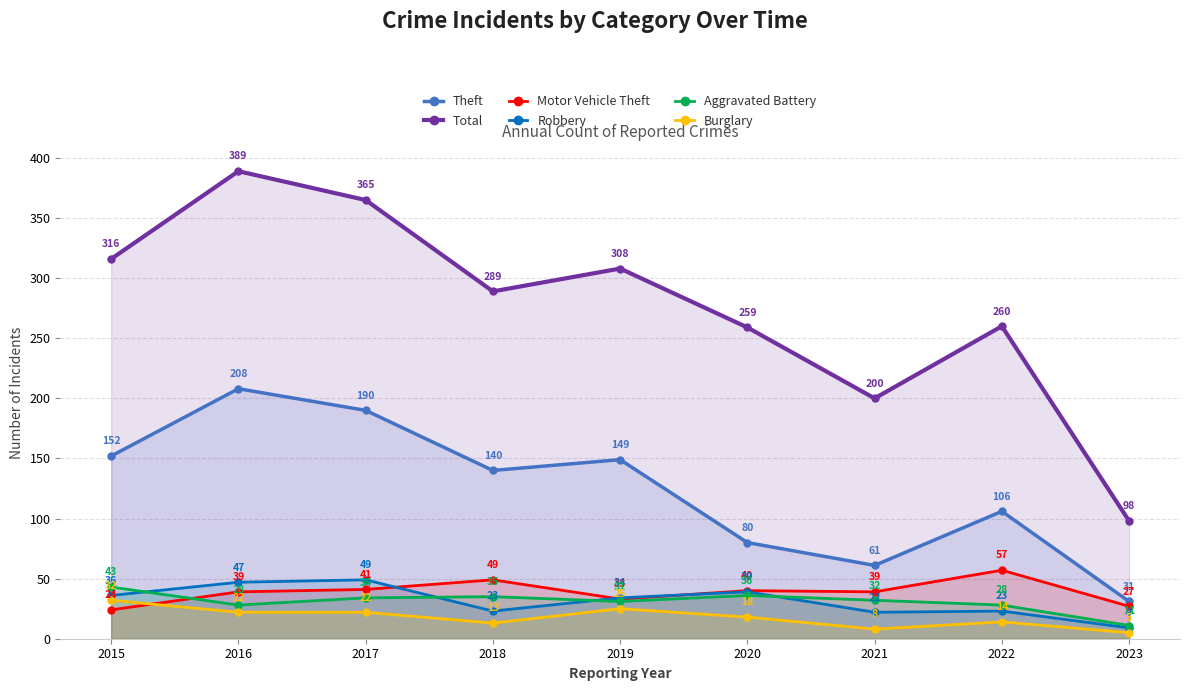

True or false: Robbery has more than 1 interior local peaks.

True